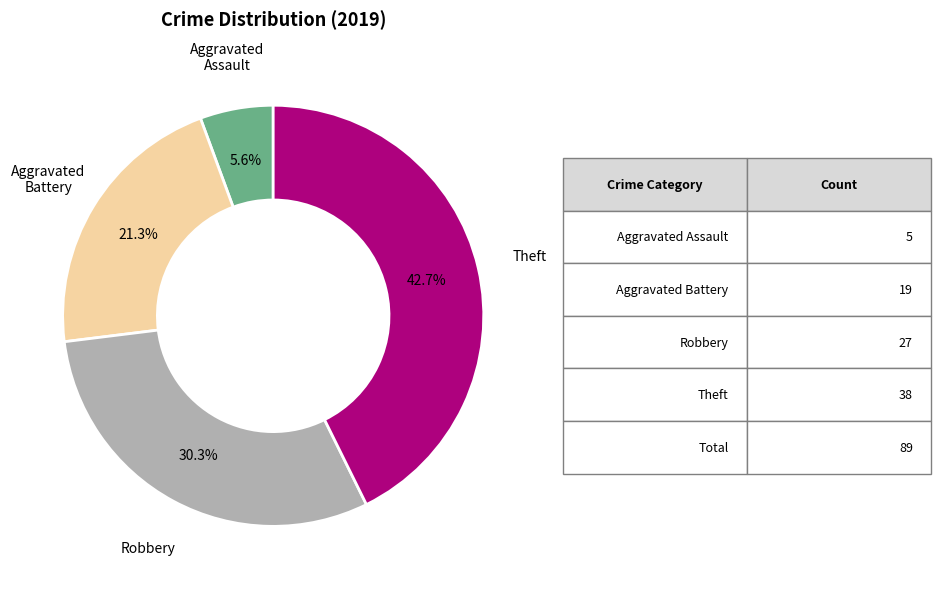

What percentage is the Theft slice, to the nearest percent?

43%